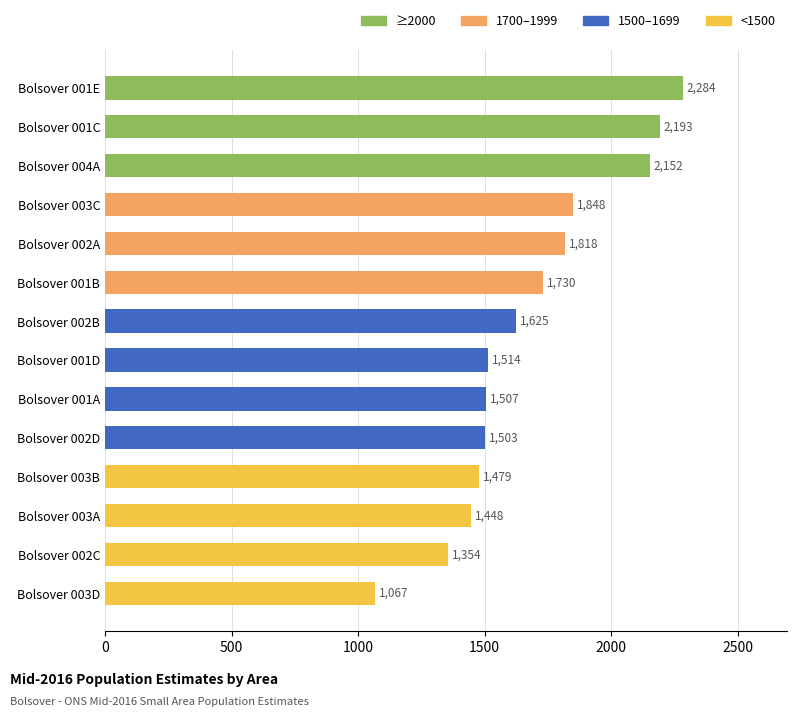

What is the difference between the maximum and minimum values?

1217